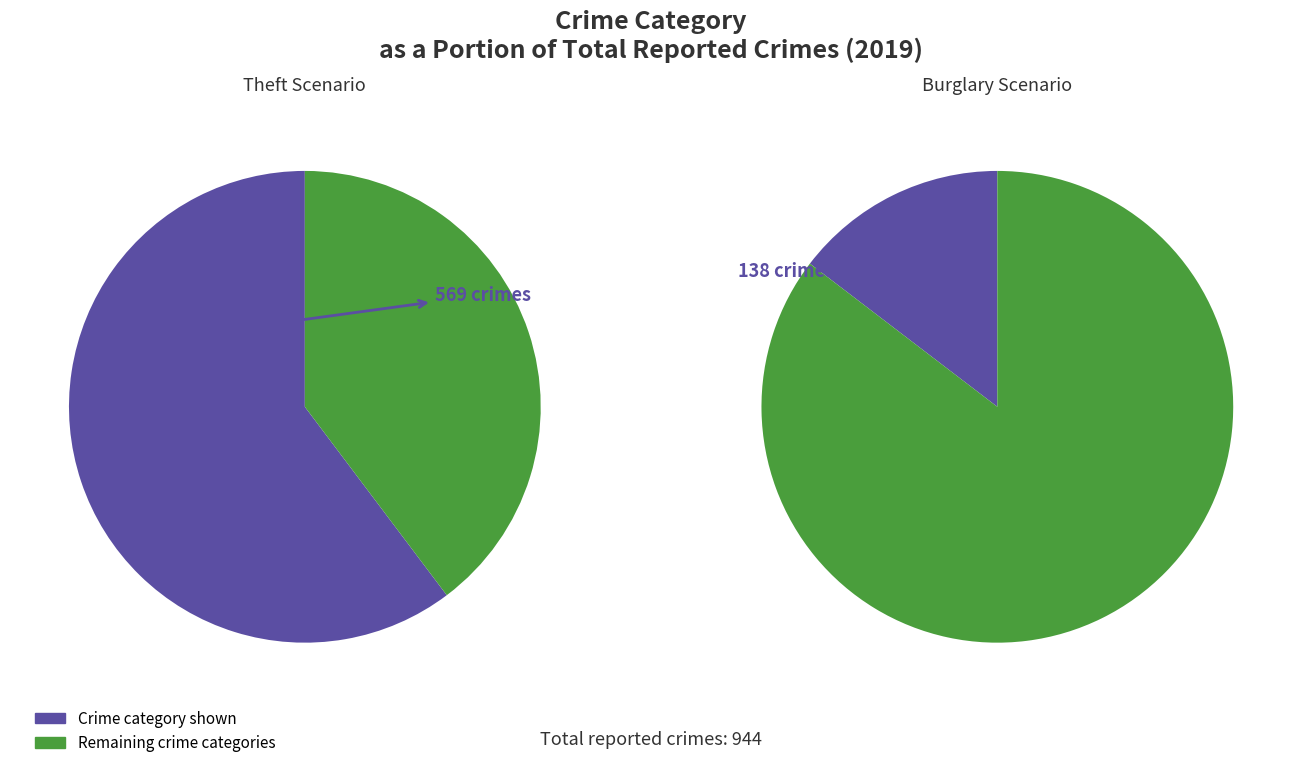

True or false: Criminal Sexual Assault accounts for 1% of the total.

False